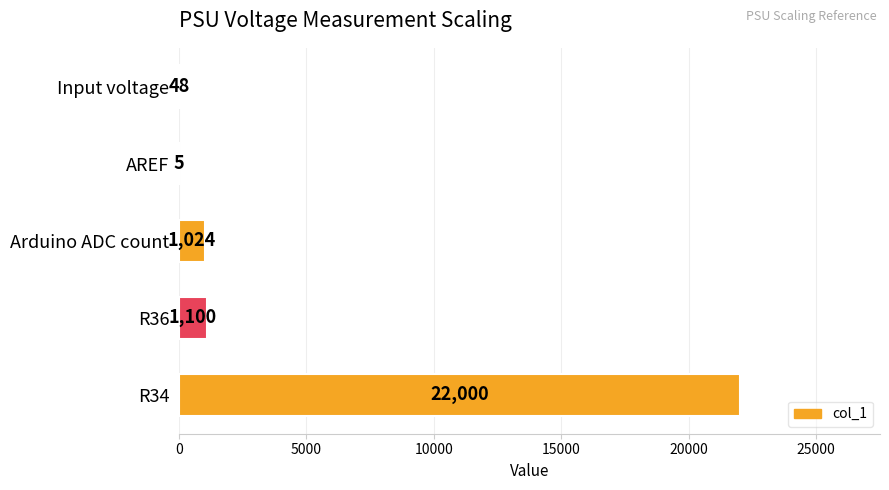

What is the greatest value displayed?

22000